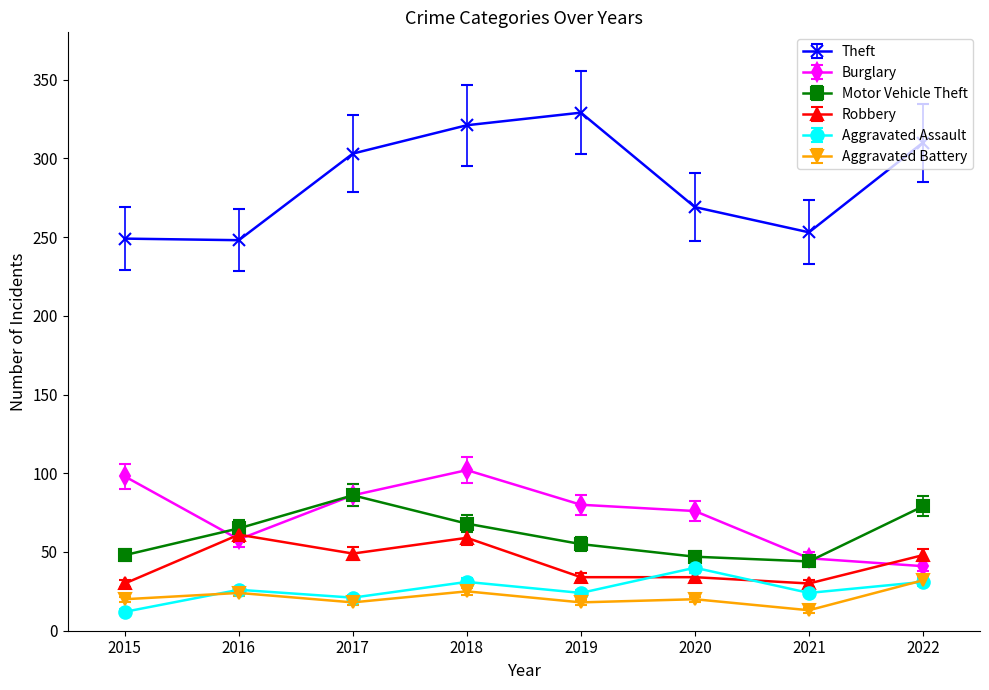

True or false: Aggravated Battery has a value of 12.2 at 2018.

False